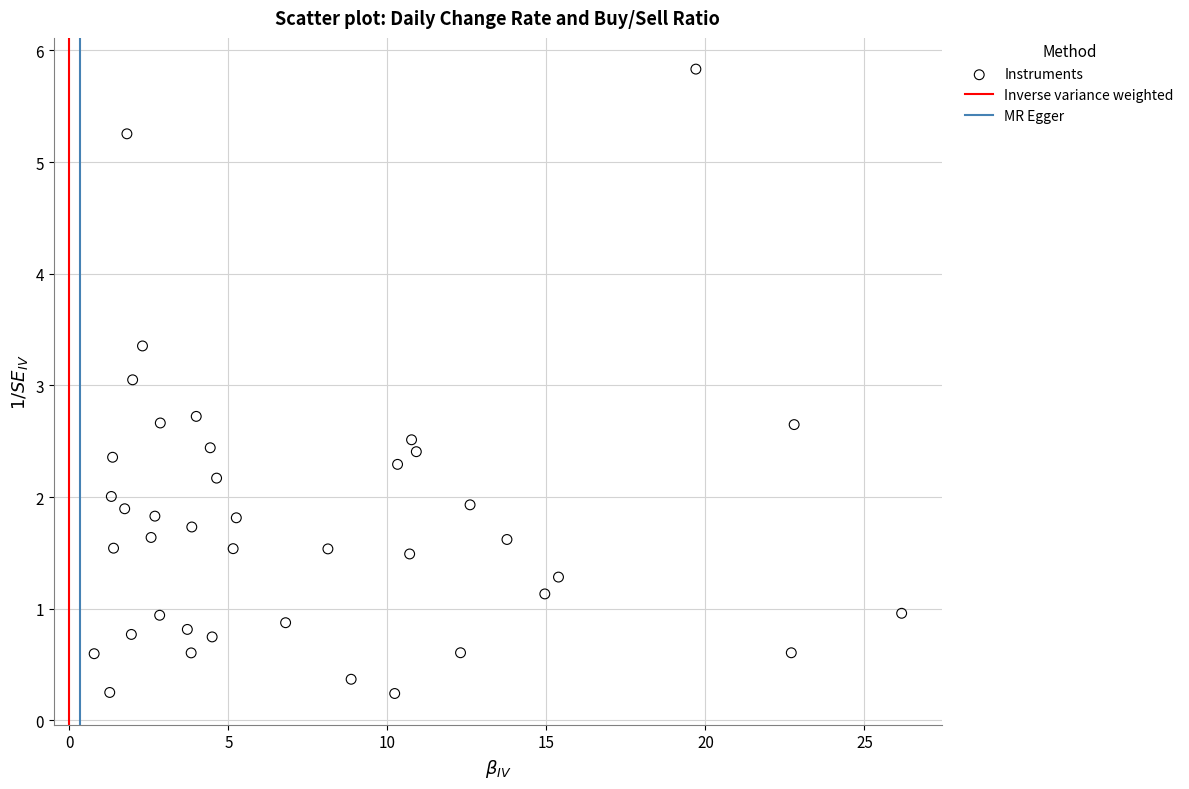

What is the range of Y values (max minus min)?

5.6